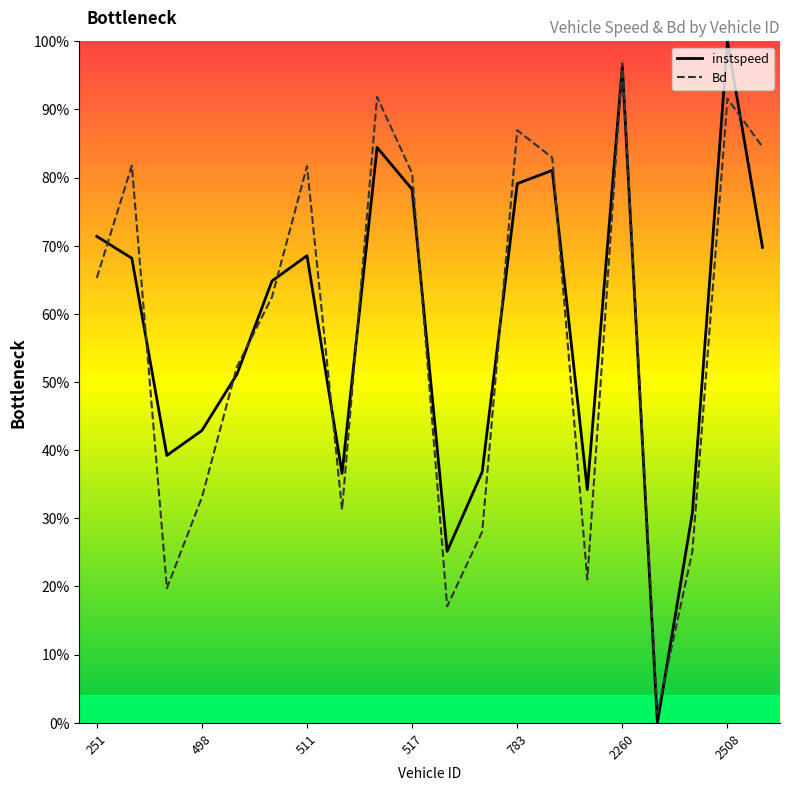

At how many categories does at least one series exceed 0?

20